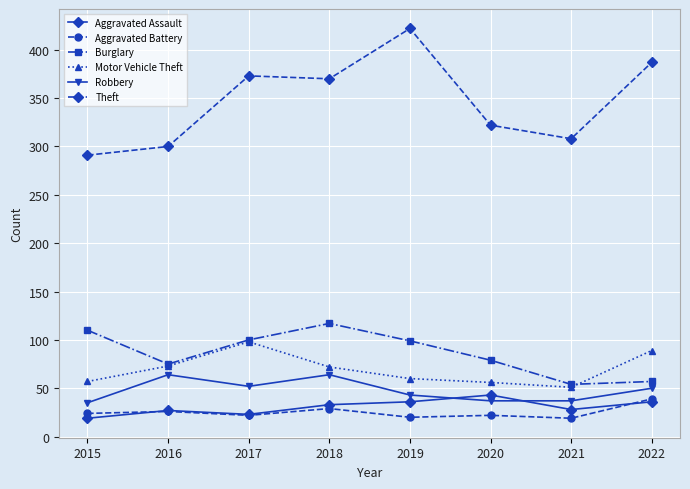

List the series in order of their peak value, highest first.

Theft, Burglary, Motor Vehicle Theft, Robbery, Aggravated Assault, Aggravated Battery